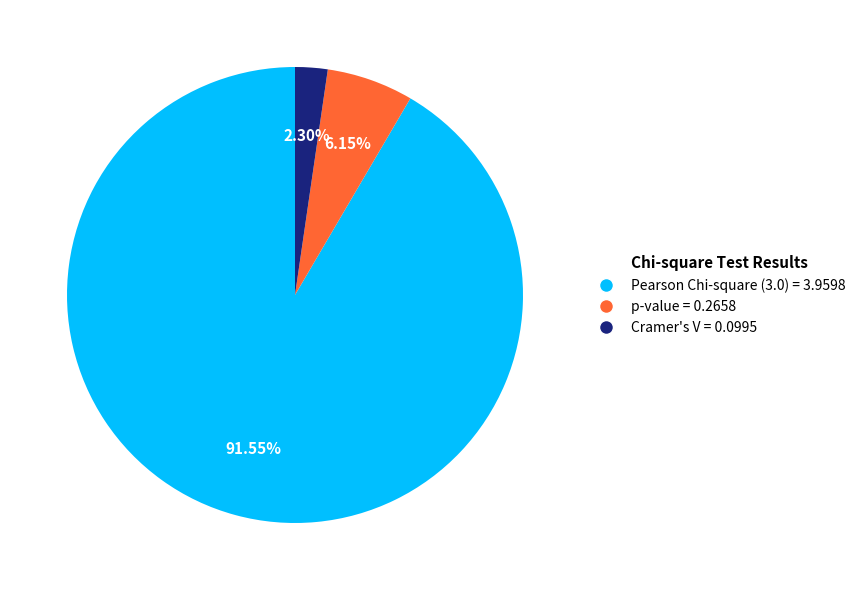

What is the smallest slice in the pie chart?

Cramer's V = 0.0995